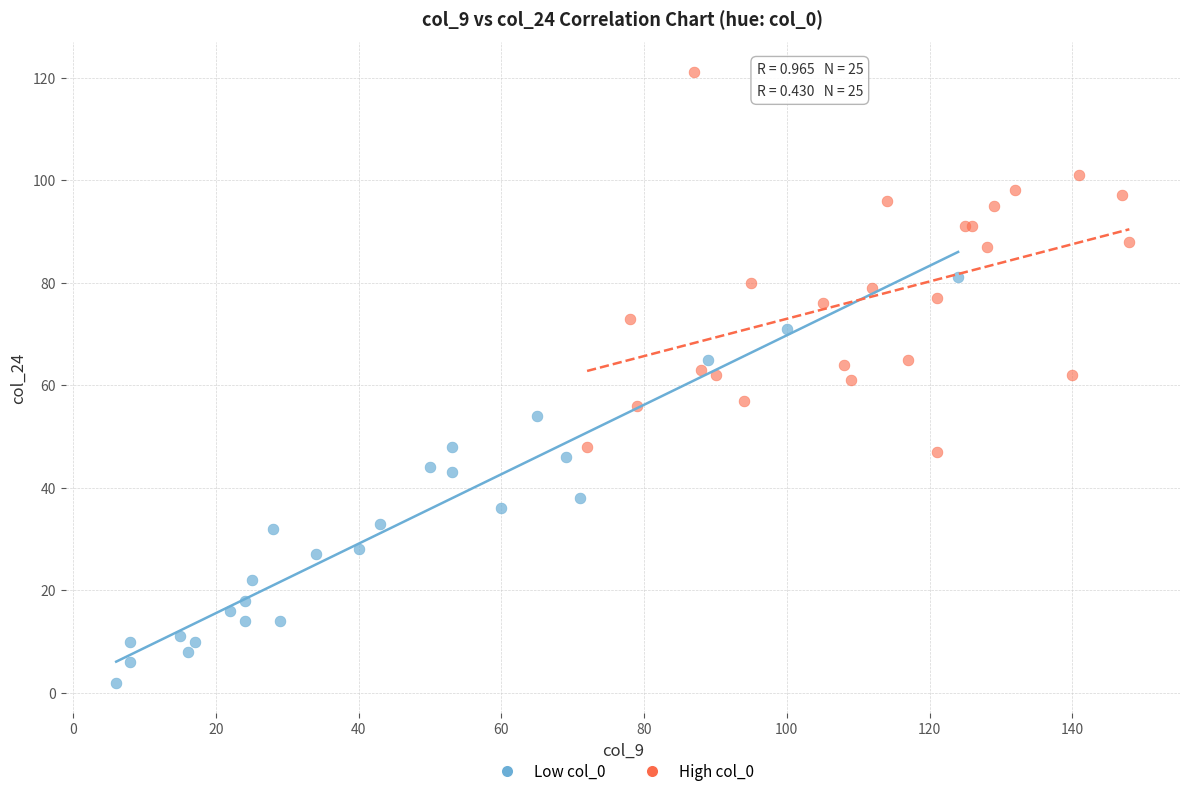

Which series reaches the maximum Y coordinate?

High col_0